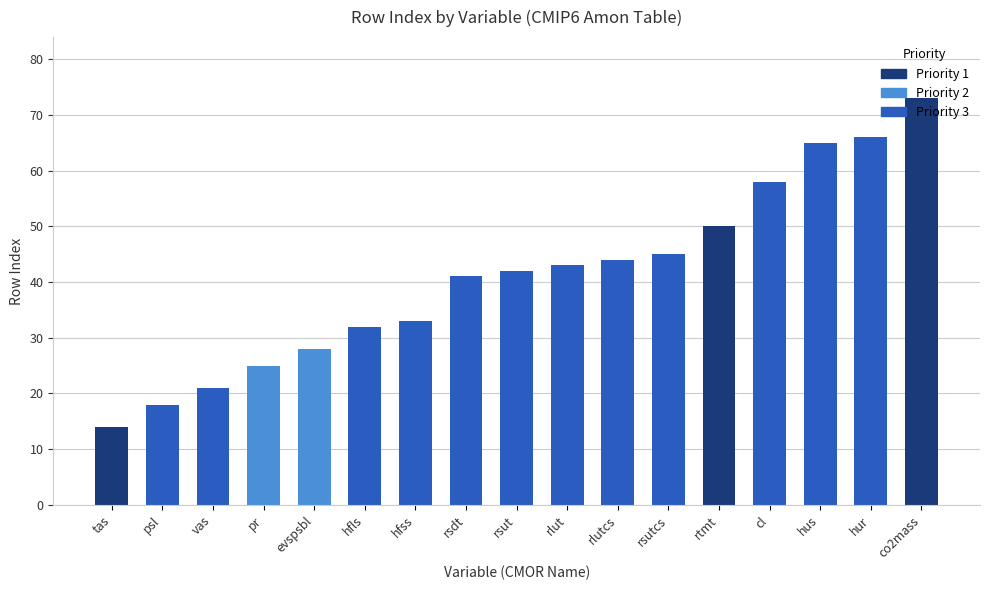

Which category has the highest value across all series?

co2mass